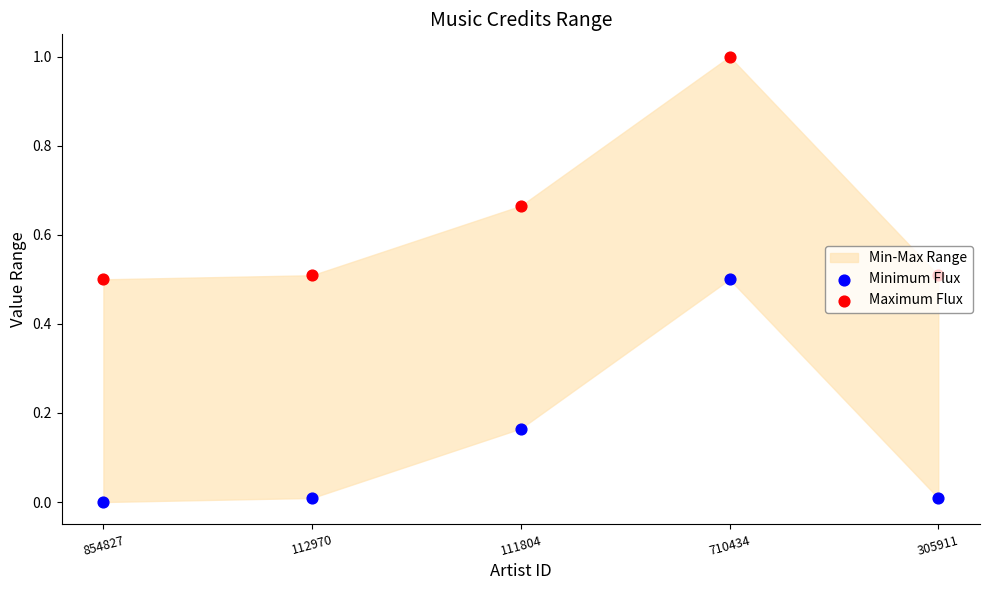

Which series reaches the maximum Y coordinate?

Maximum Flux